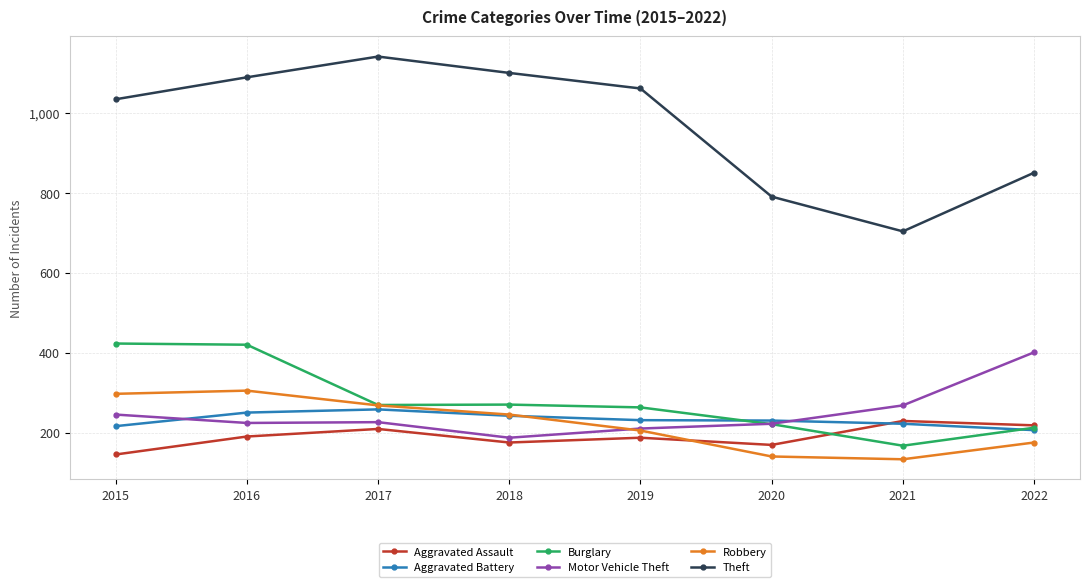

True or false: Aggravated Battery and Theft cross at least once.

False